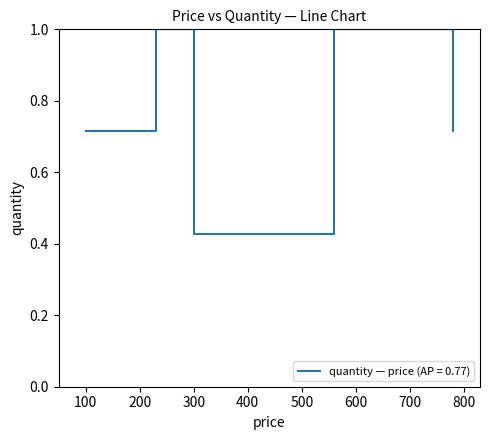

How many values are between 0 and 1?

5